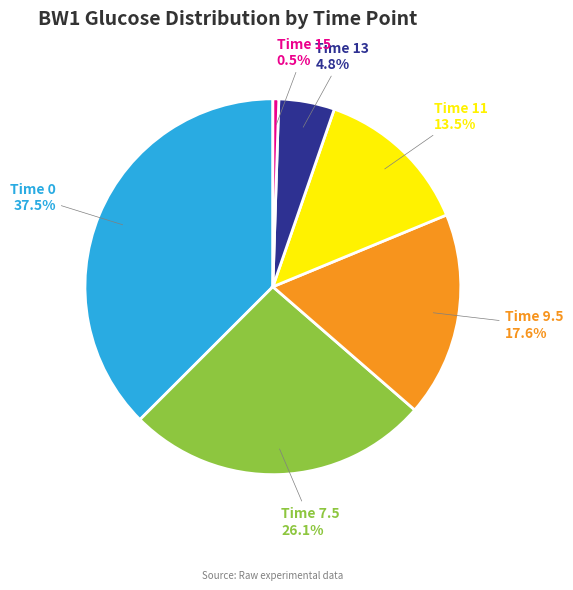

Does any single category account for the majority?

No